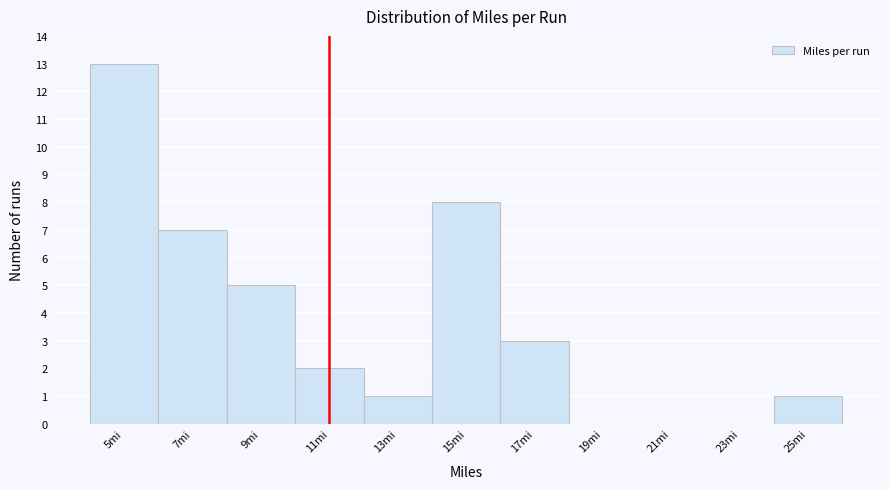

Reading left to right, list every bar in this chart as the range it spans on the x-axis followed by its height. The values are not printed on the chart, so give them approximately, as read against the axis.

4 to 6: 13
6 to 8: 7
8 to 10: 5
10 to 12: 2
12 to 14: 1
14 to 16: 8
16 to 18: 3
18 to 20: 0
20 to 22: 0
22 to 24: 0
24 to 26: 1